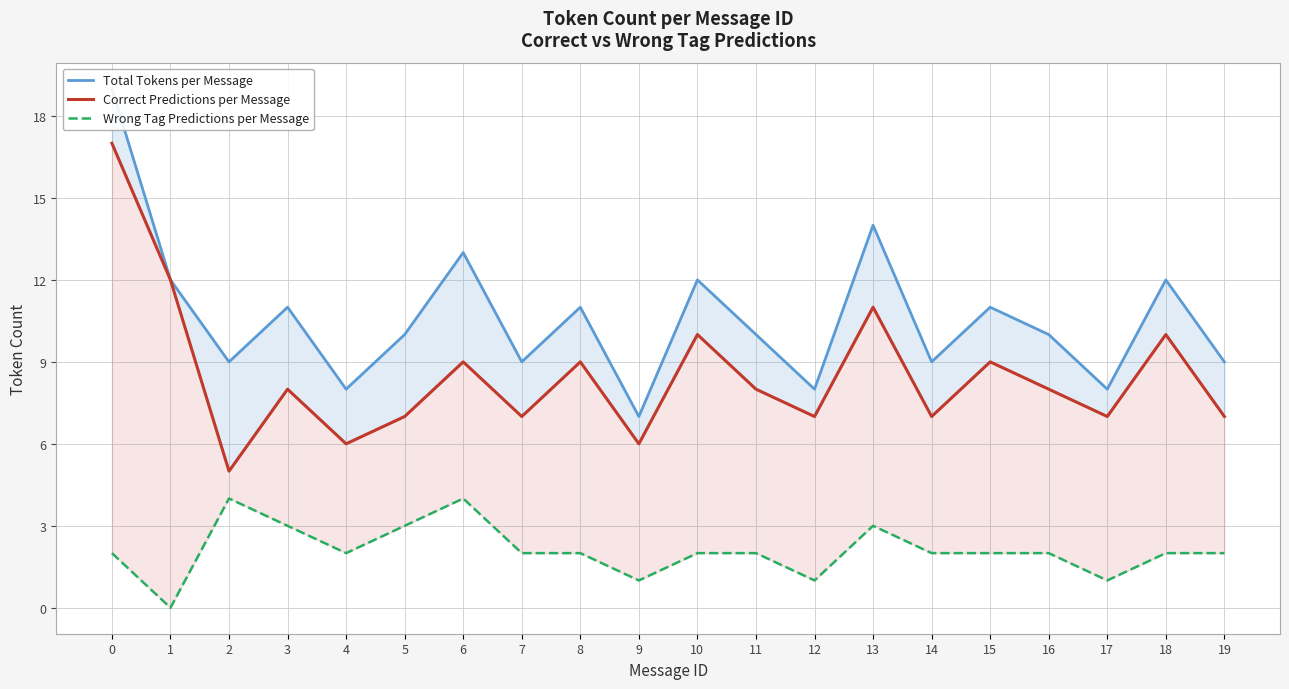

Reading left to right, extract all data points from this chart.

Total Tokens per Message: 19	12	9	11	8	10	13	9	11	7	12	10	8	14	9	11	10	8	12	9
Correct Predictions per Message: 17	12	5	8	6	7	9	7	9	6	10	8	7	11	7	9	8	7	10	7
Wrong Tag Predictions per Message: 2	0	4	3	2	3	4	2	2	1	2	2	1	3	2	2	2	1	2	2